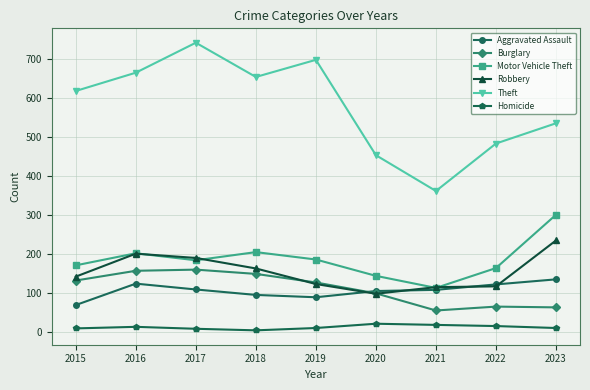

List the series in order of their peak value, lowest first.

Homicide, Aggravated Assault, Burglary, Robbery, Motor Vehicle Theft, Theft